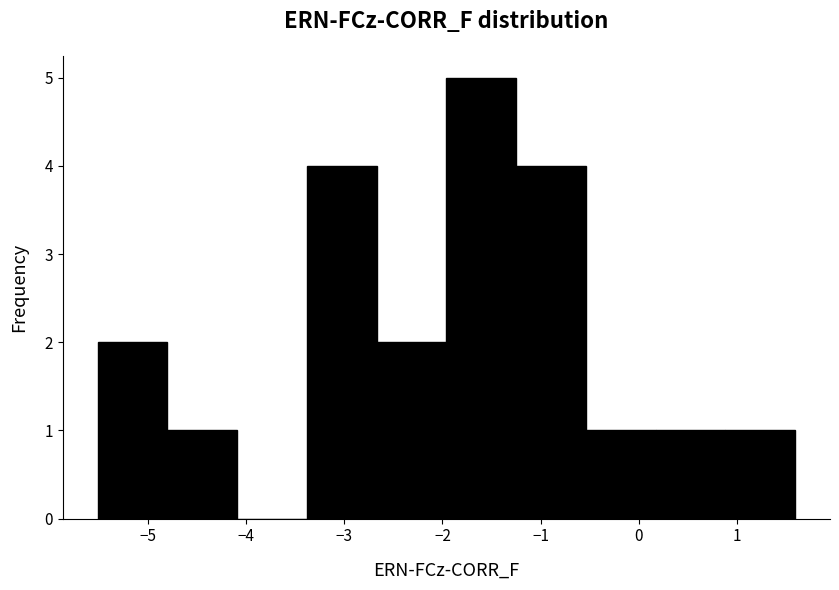

Over which range of the x-axis is the bar tallest?

-2.0 to -1.2